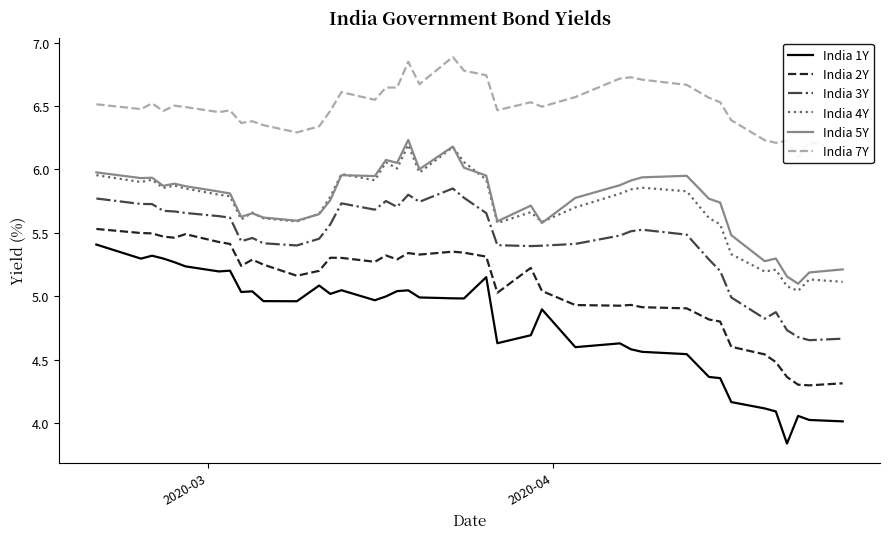

What is the difference between the maximum and minimum values in the India 3Y series?

1.2